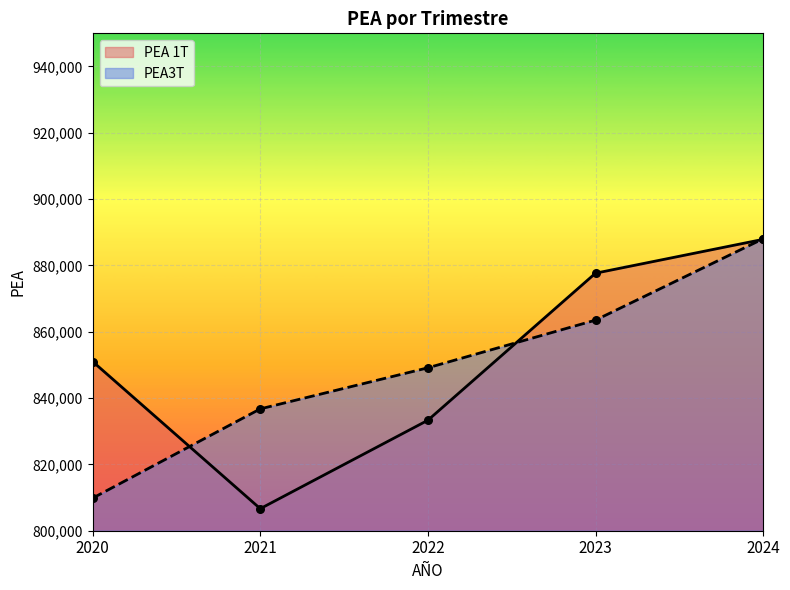

Which series reaches the minimum Y coordinate?

PEA 1T